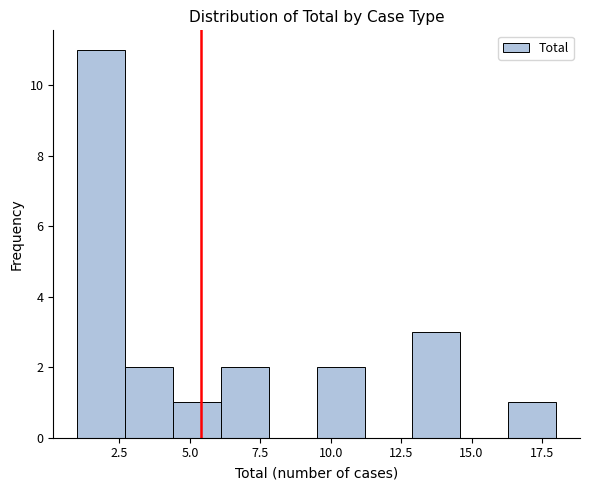

Around what value on the x-axis is the tallest bar? Give the approximate position of its centre, as read against the axis.

2.0